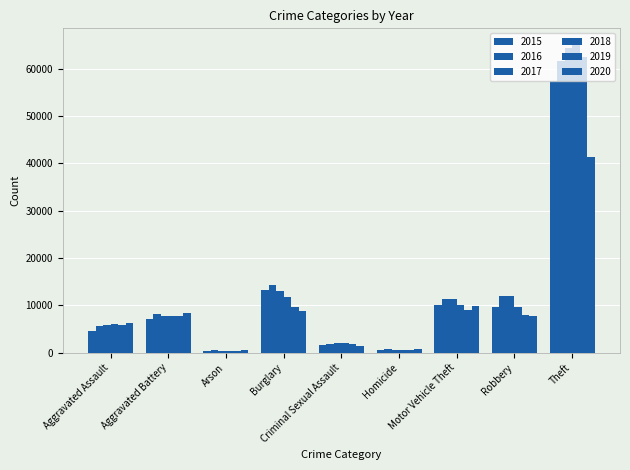

Reading left to right, what are all the values shown in this chart?

2015: 4480	7018	448	13184	1671	496	10068	9638	57350
2016: 5712	8085	515	14289	1820	786	11286	11960	61619
2017: 5793	7845	444	13001	1951	672	11380	11880	64381
2018: 6001	7734	373	11746	1986	589	9985	9680	65286
2019: 5841	7857	376	9639	1881	498	8977	7994	62487
2020: 6263	8319	588	8757	1456	787	9956	7855	41314